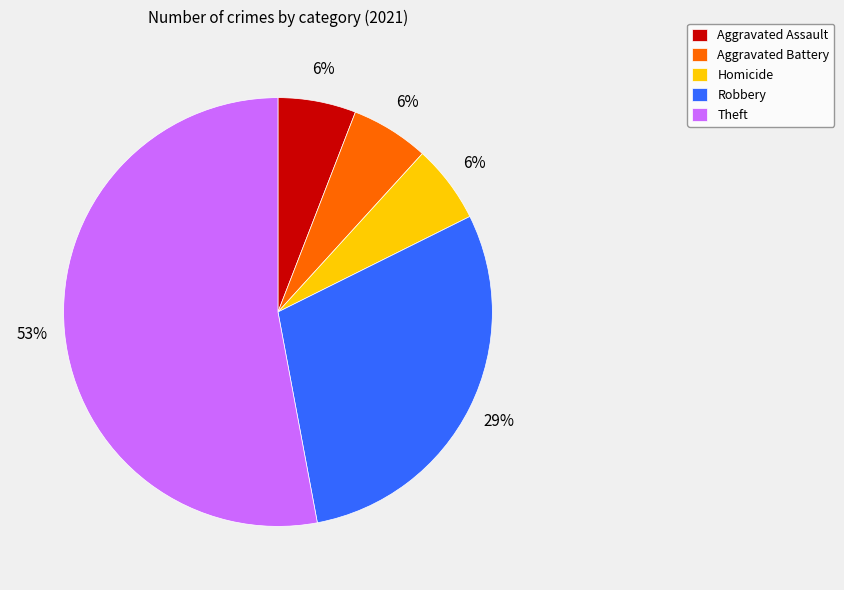

The Theft slice represents 47% of the pie. True or false?

False